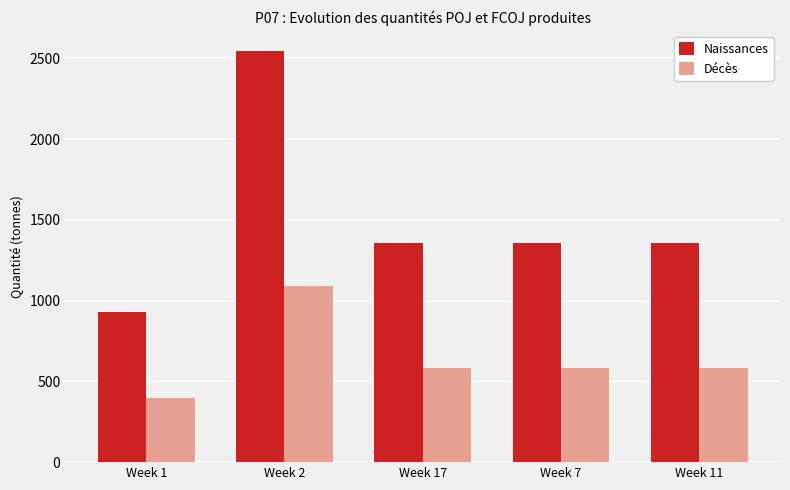

How many categories are shown in the chart?

5